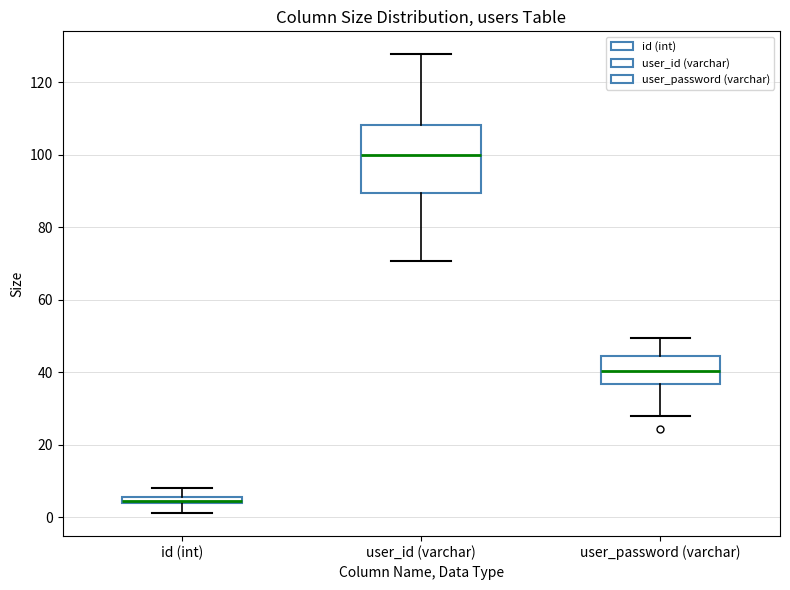

Which box is the tallest, from its lower edge to its upper edge?

user_id (varchar)